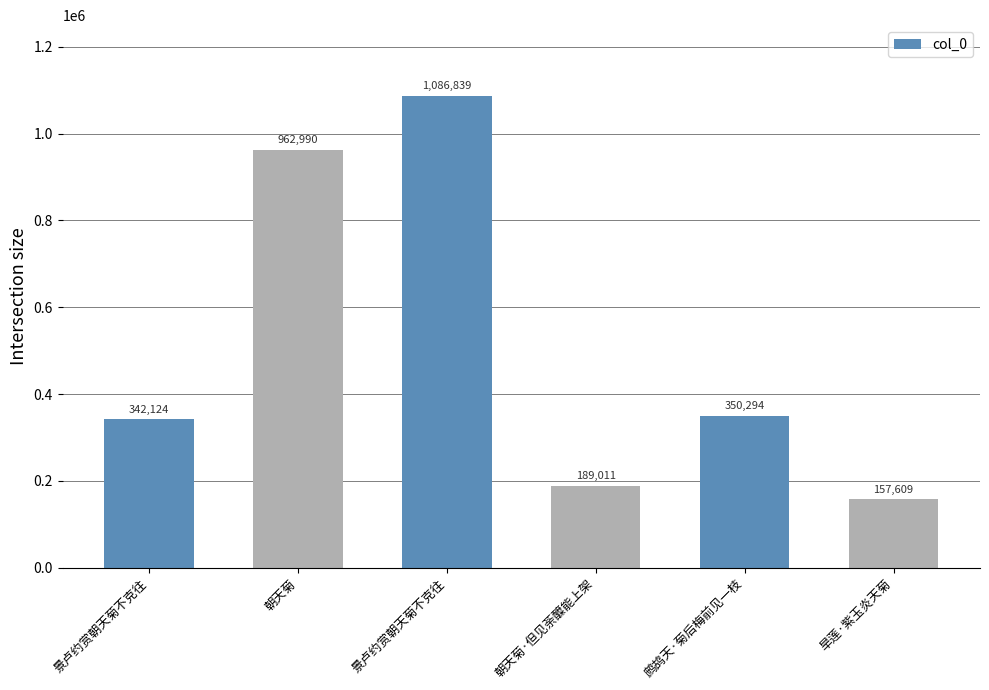

Reading left to right, extract all data points from this chart.

景卢约赏朝天菊不克往=342124	朝天菊=962990	景卢约赏朝天菊不克往=1086839	朝天菊·但见荼醾能上架=189011	鹧鸪天·菊后梅前见一枝=350294	旱莲·紫玉炎天菊=157609